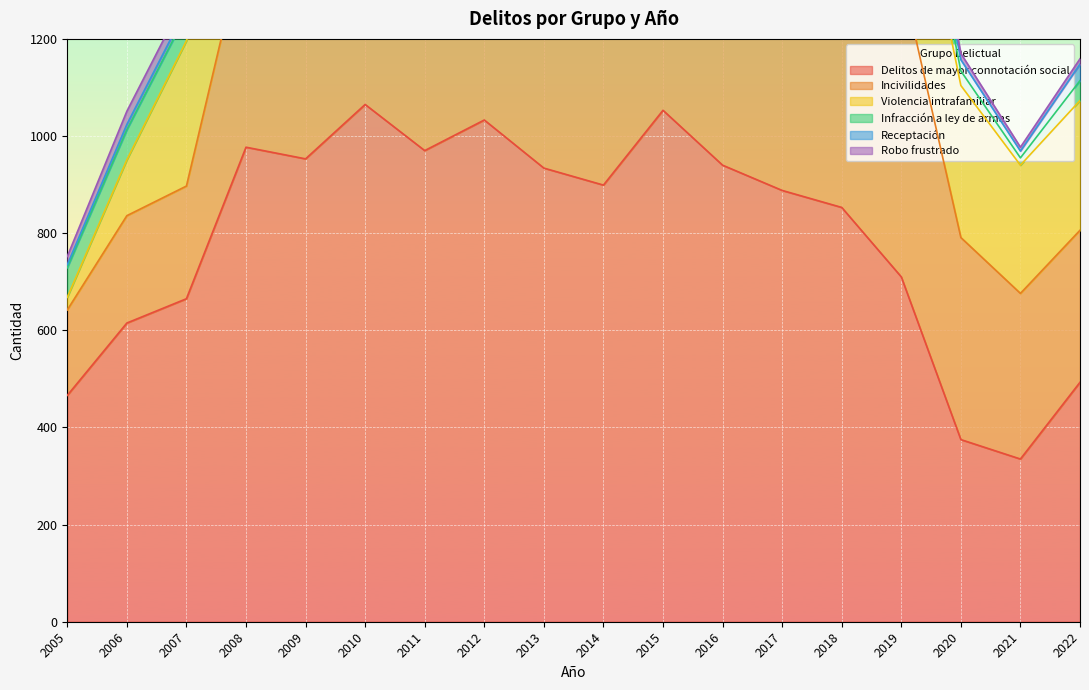

What is the highest value of the Incivilidades series?

622